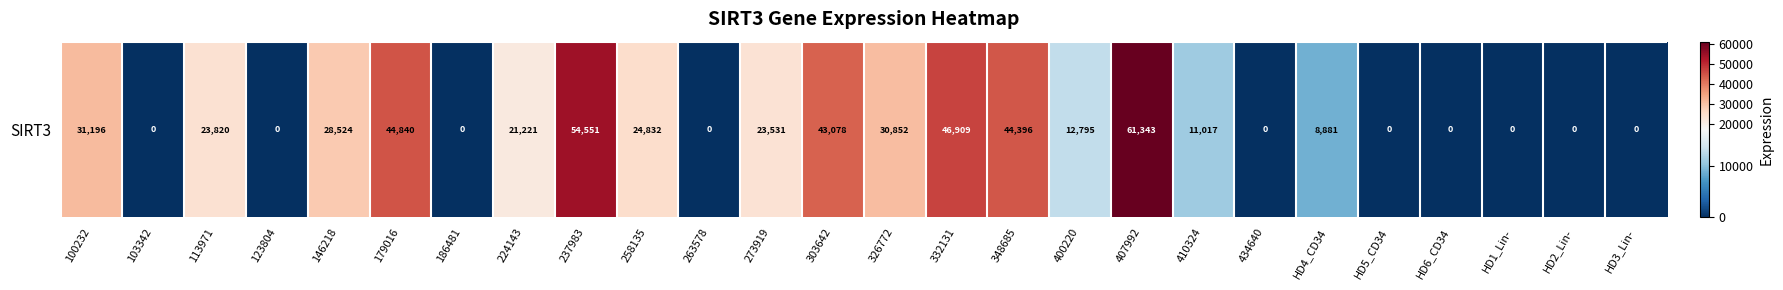

What value does the data have at HD4_CD34?

8881